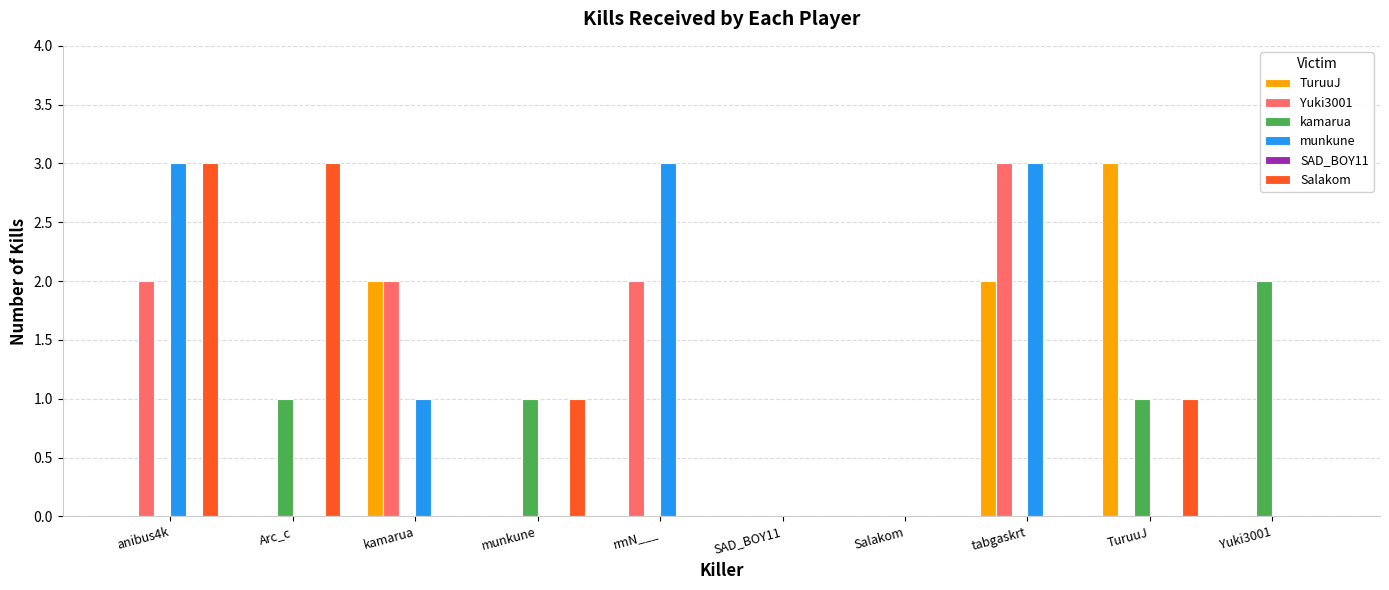

How many groups of bars are there?

10